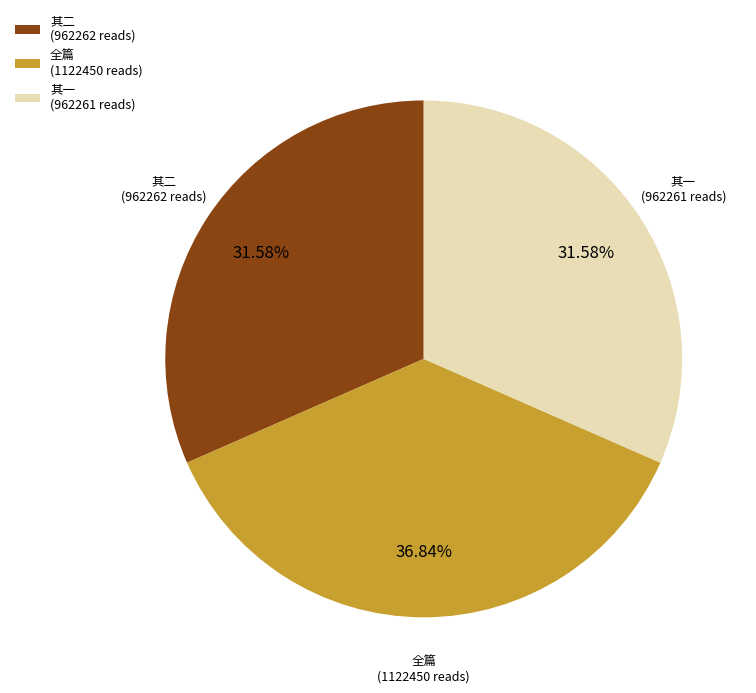

What is the ratio of the value at 其二 (962262 reads) to the value at 全篇 (1122450 reads)?

0.9